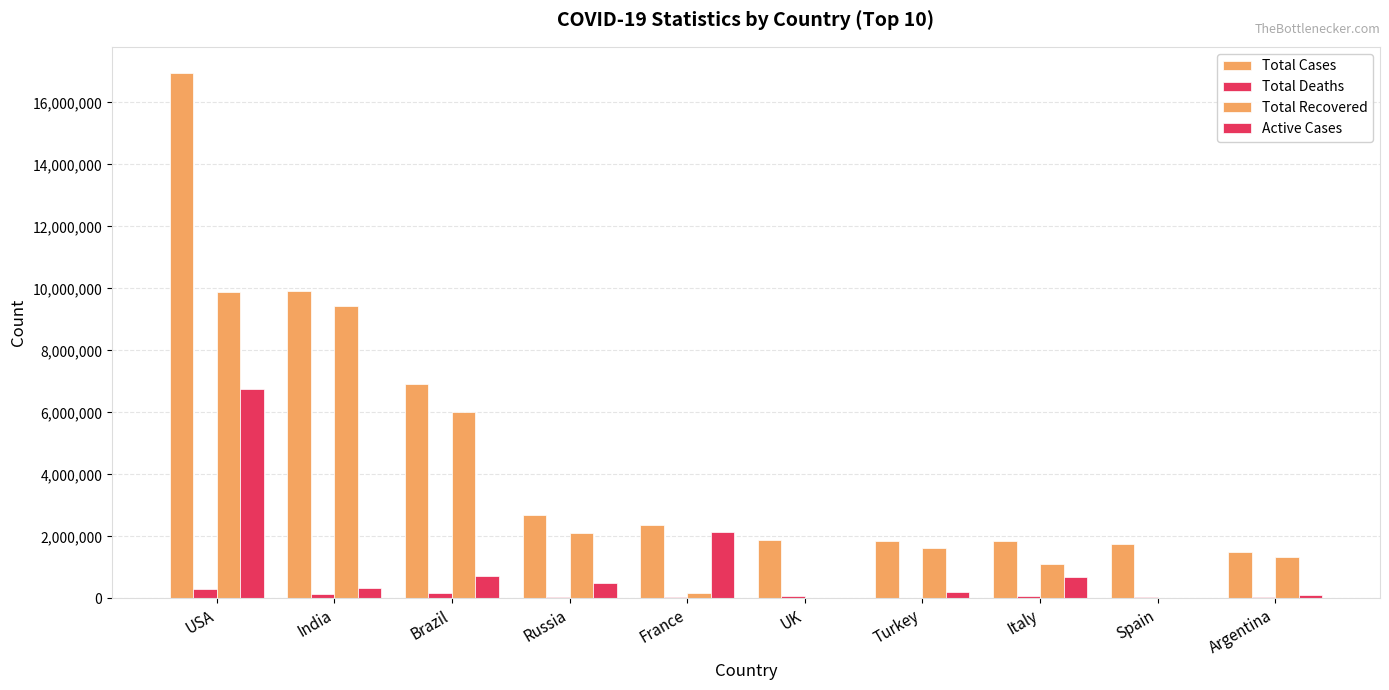

Count the number of data series in this chart.

4